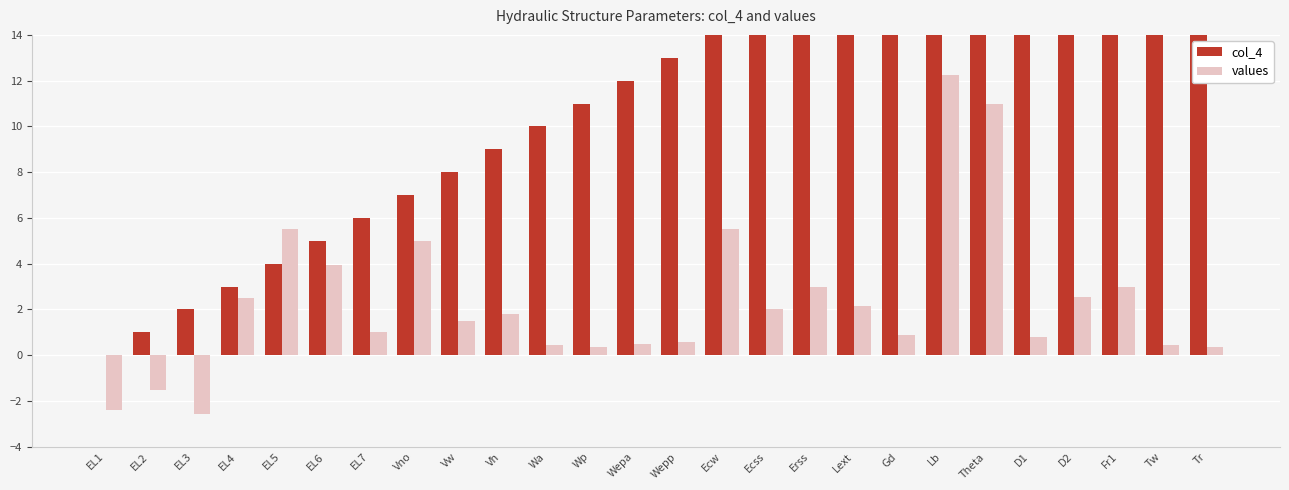

How many data points in values are less than 1?

11